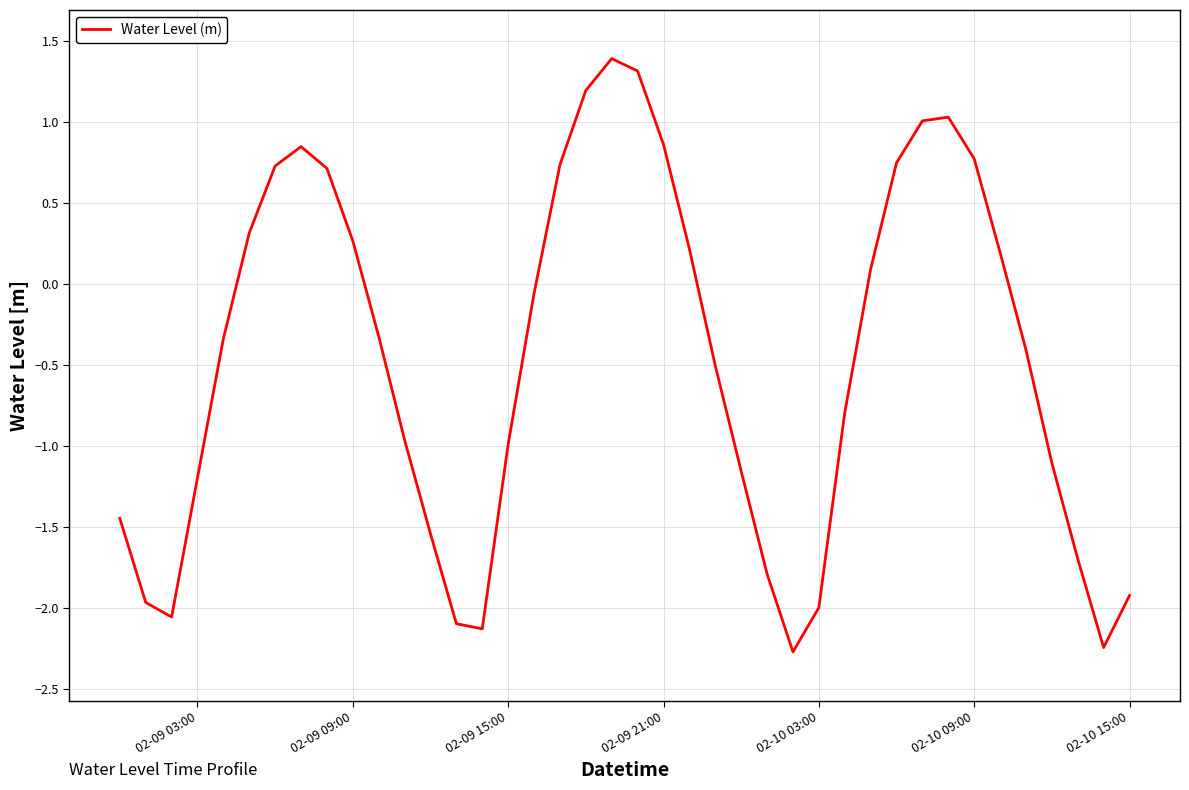

What is the difference between the maximum and minimum values?

3.7